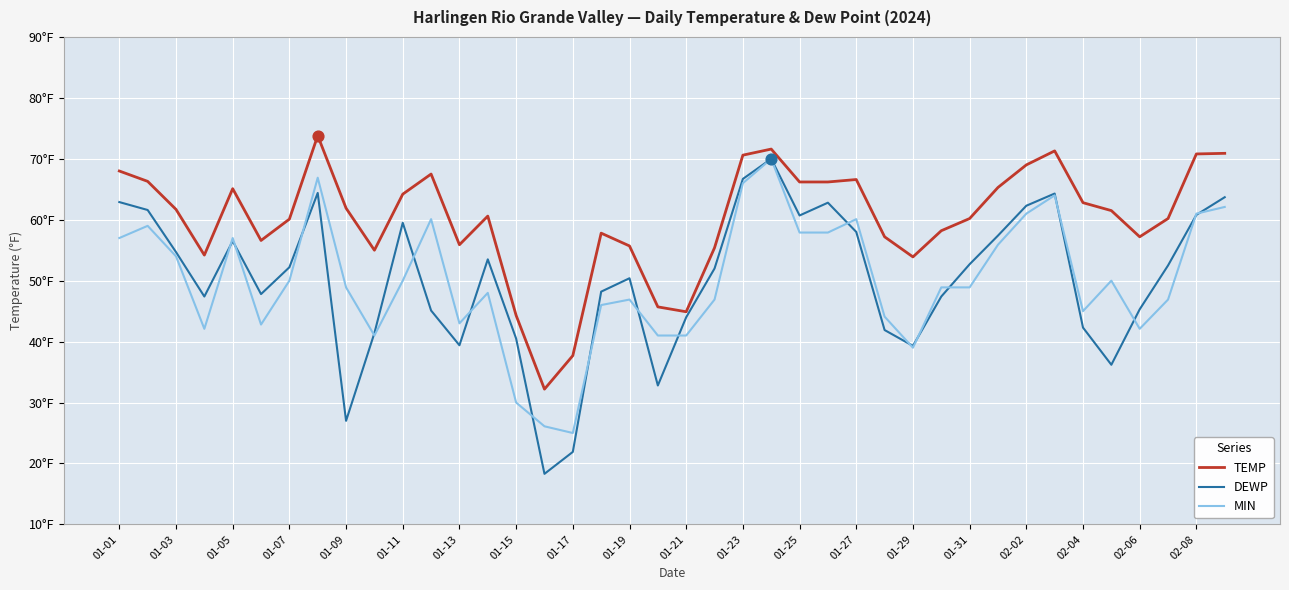

Does the chart have visible grid lines?

Yes